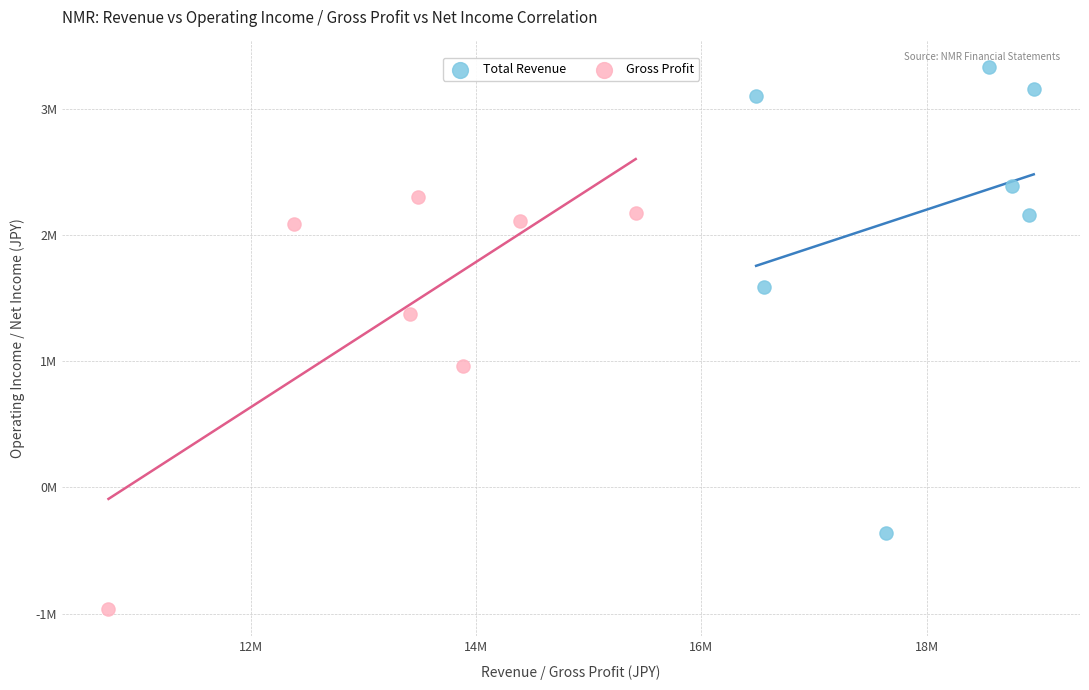

What are all the series names shown in the legend?

Total Revenue, Gross Profit